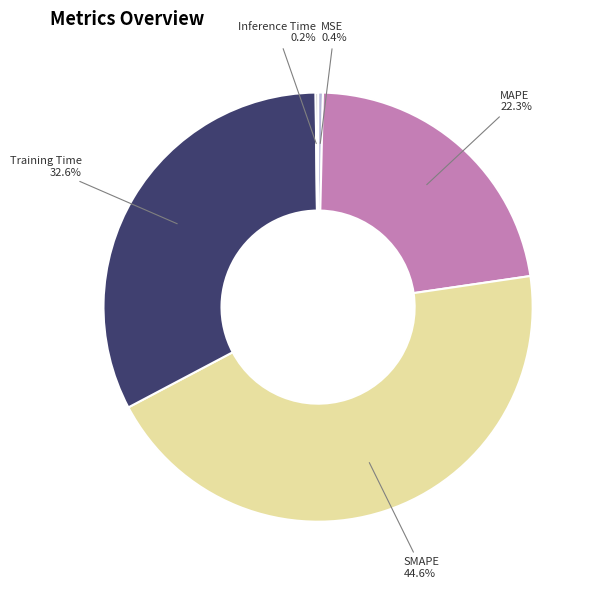

Which slice is the largest?

SMAPE